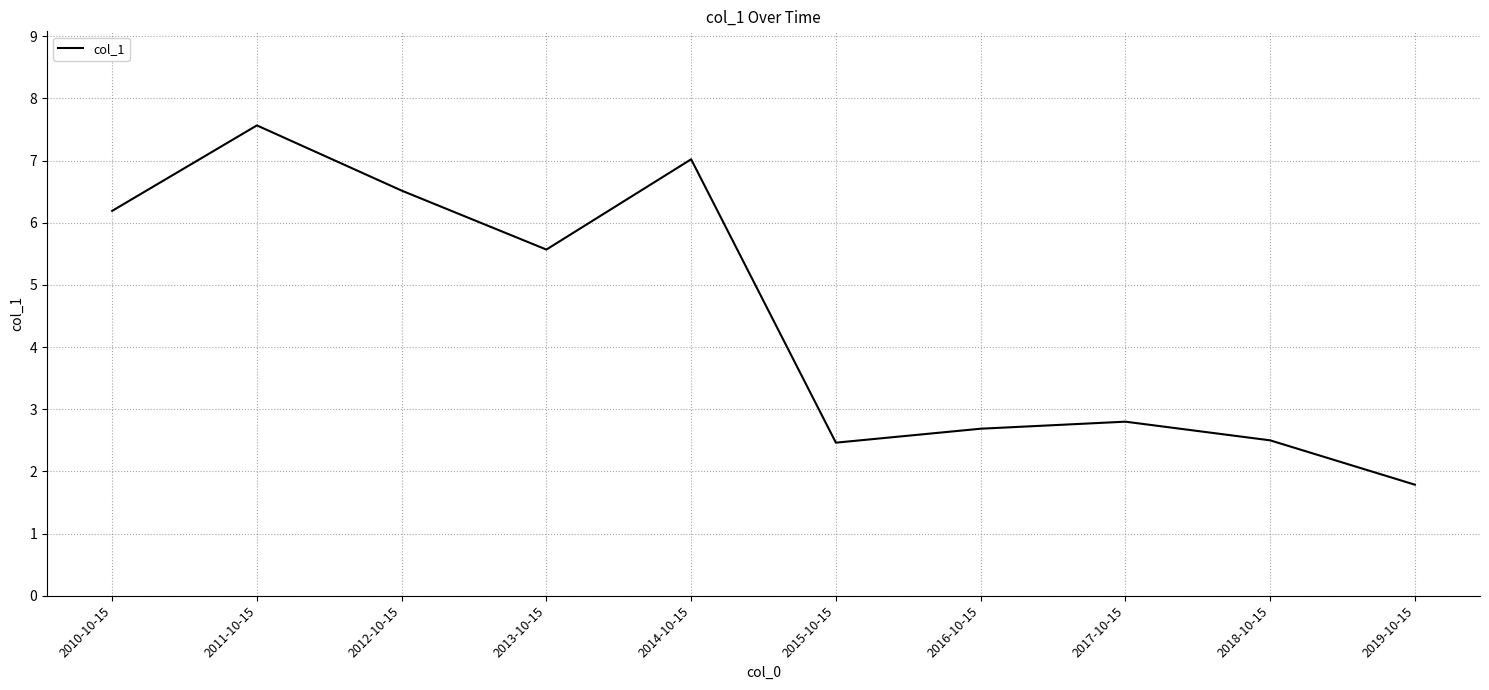

Reading left to right, transcribe all the data shown in this chart.

6.2	7.6	6.5	5.6	7.0	2.5	2.7	2.8	2.5	1.8